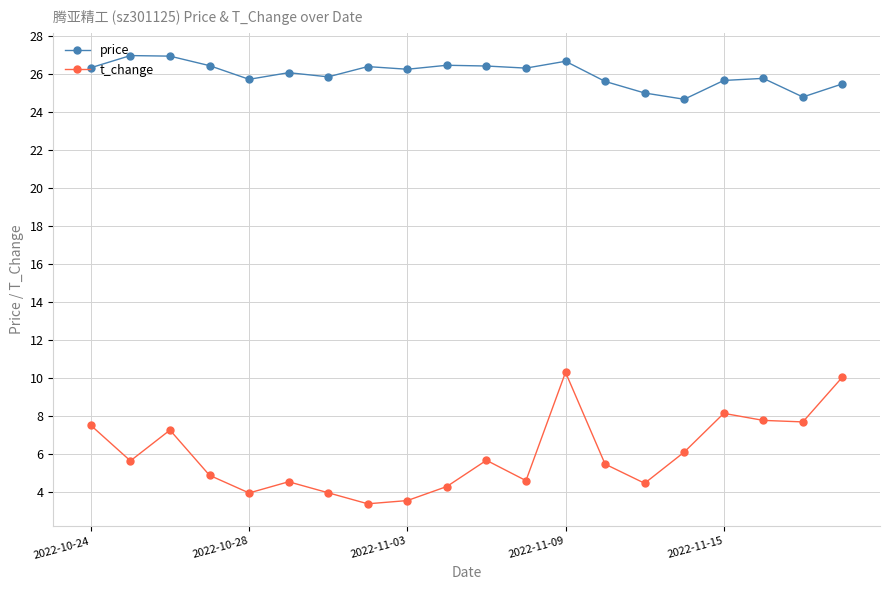

Which series has the widest spread of values?

t_change